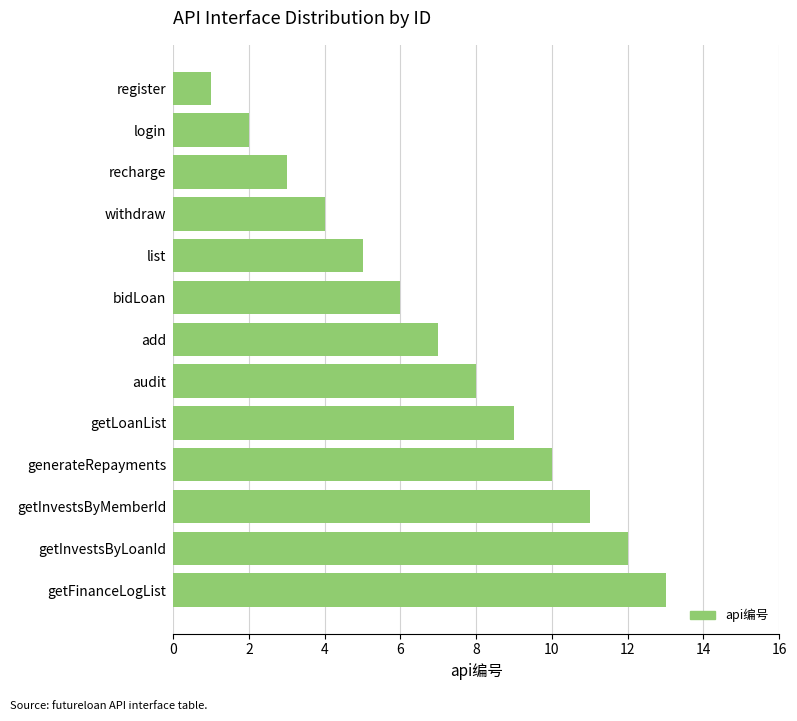

Reading bottom to top, transcribe all the data shown in this chart.

13	12	11	10	9	8	7	6	5	4	3	2	1